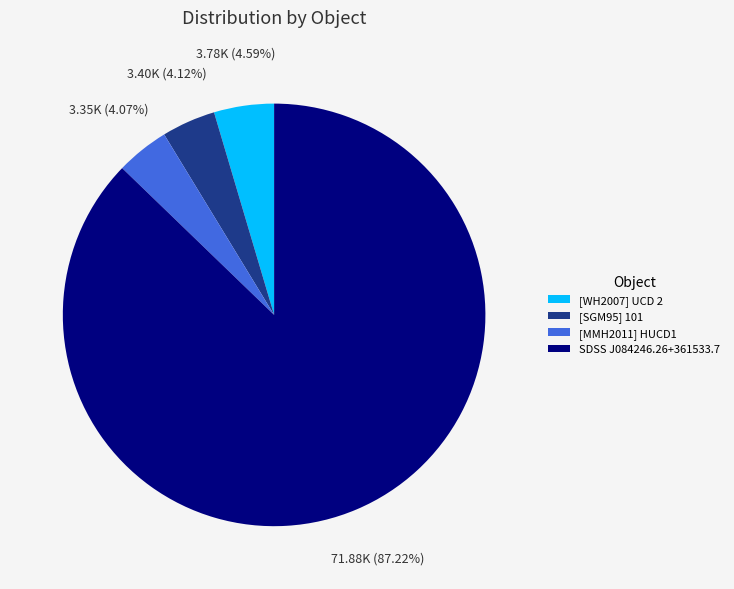

Which category accounts for the majority?

SDSS J084246.26+361533.7